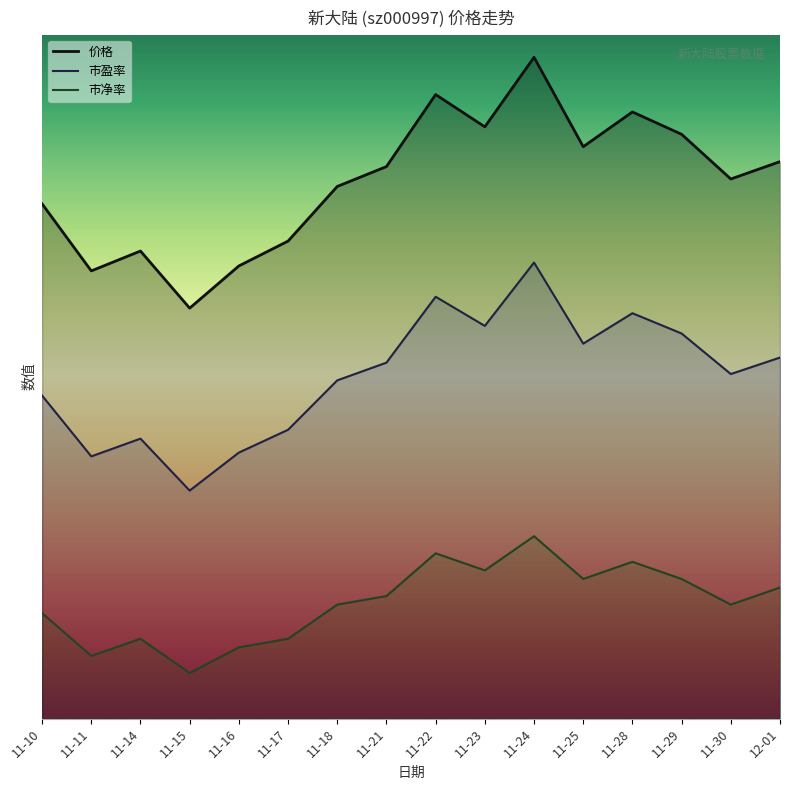

What is the difference between the 价格 values at 11-24 and 11-28?

2.4